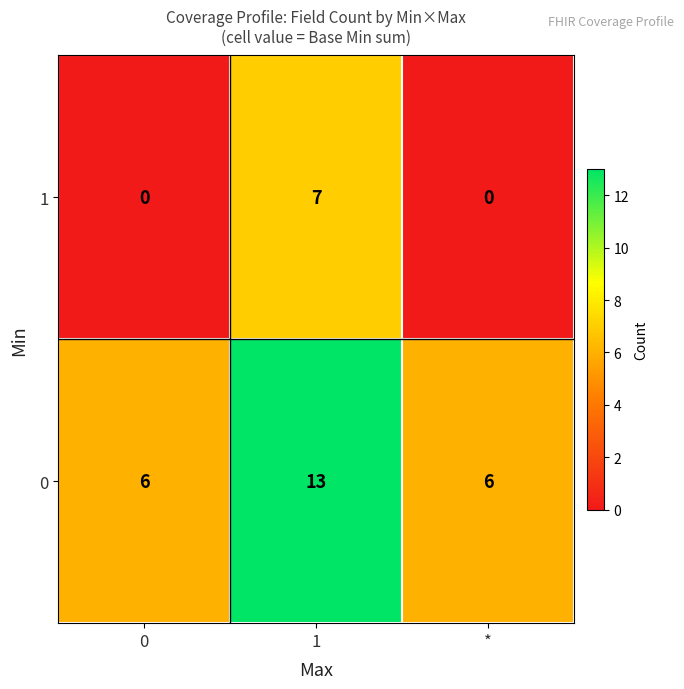

List the series in order of their peak value, lowest first.

1, 0